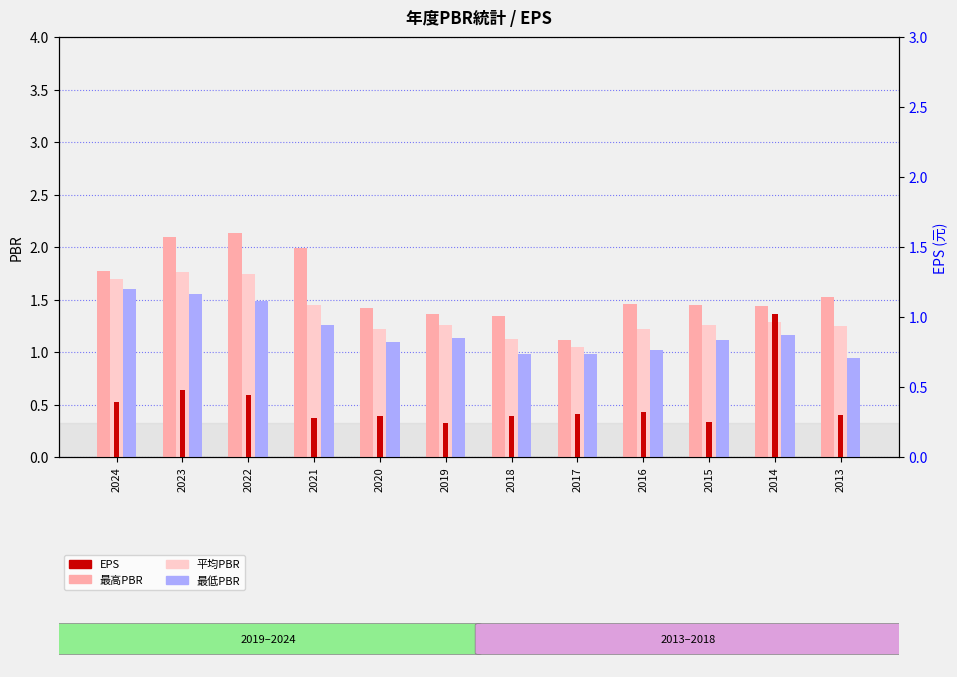

What is the total value across all series at 2023?

5.9